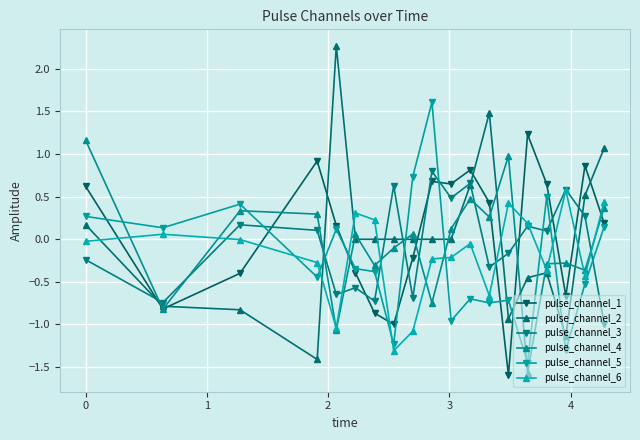

Which series has the widest spread of values?

pulse_channel_2